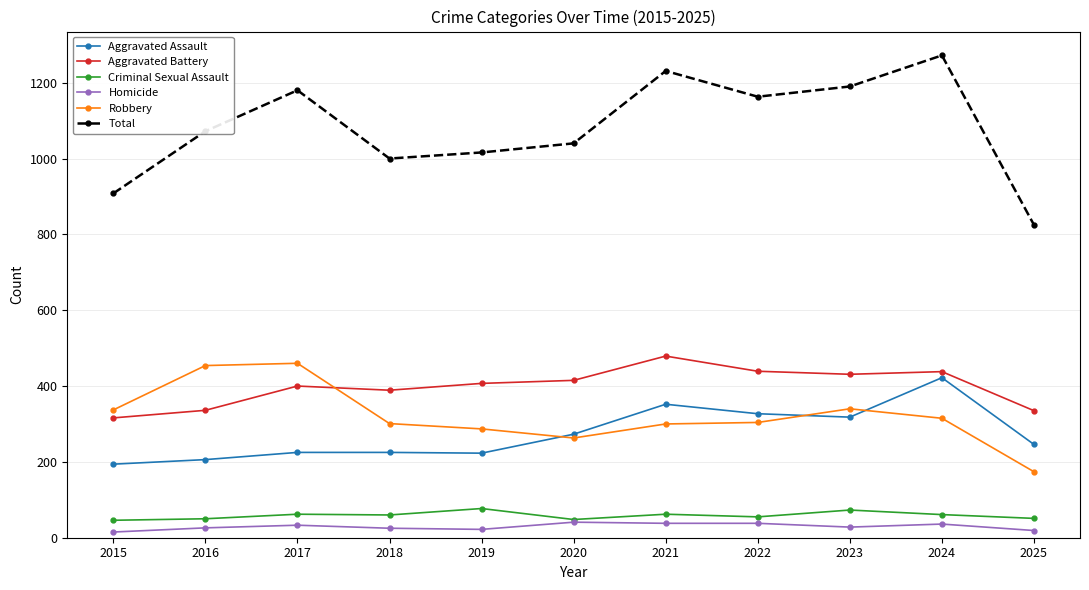

How many data points does each series have?

11